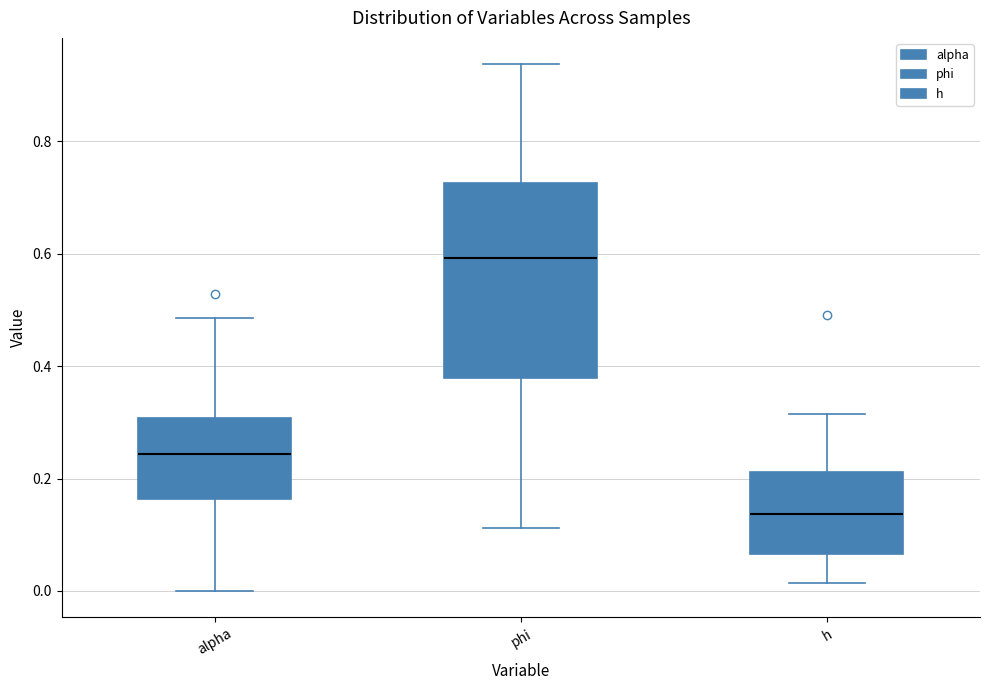

Reading left to right, read every box against the y-axis: the position of its median line, the range the box covers, and the ends of its whiskers. The values are not printed on the chart, so give them approximately, as read against the axis.

alpha: median 0.24, box 0.16 to 0.30, whiskers 0.00 to 0.48
phi: median 0.60, box 0.38 to 0.72, whiskers 0.12 to 0.94
h: median 0.14, box 0.06 to 0.22, whiskers 0.02 to 0.32